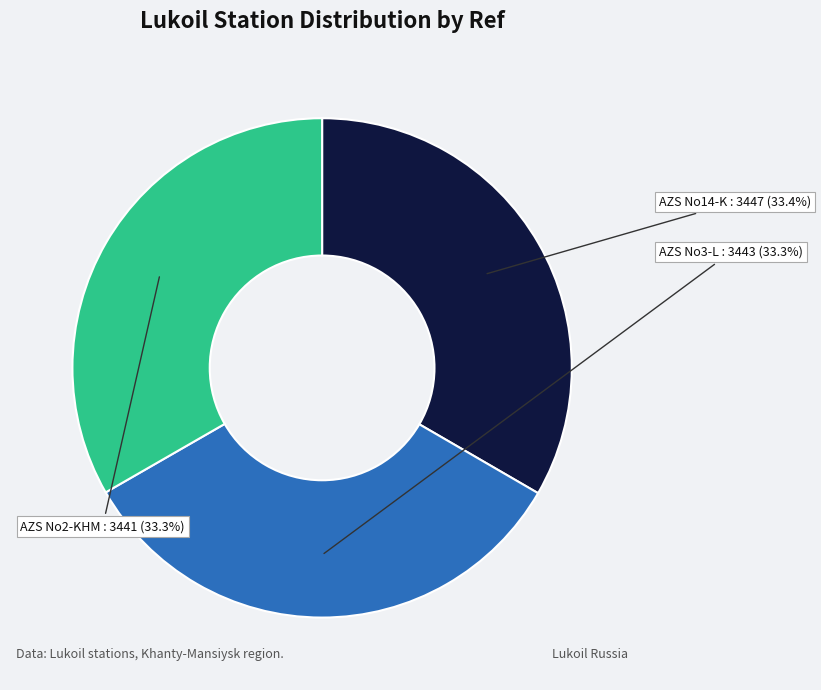

How many slices are in this pie chart?

3